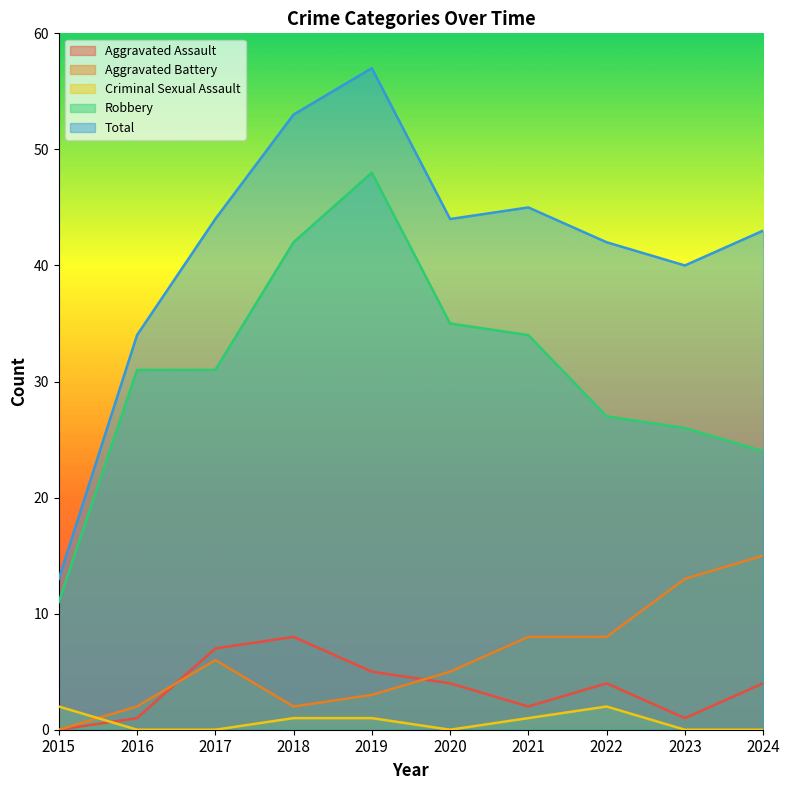

What is the total value across all series at 2015?

26